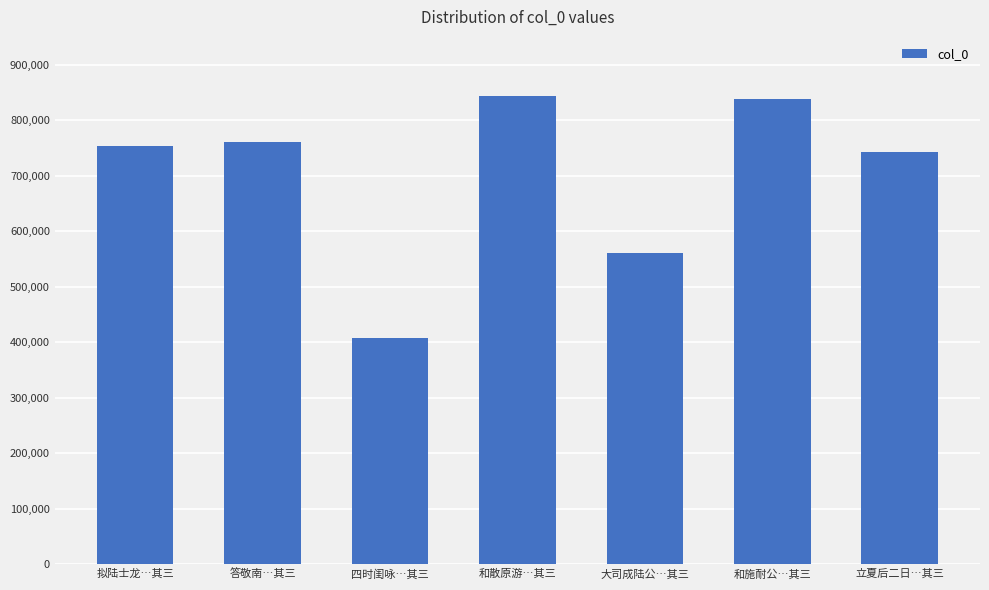

What is the minimum value shown in the chart?

408103